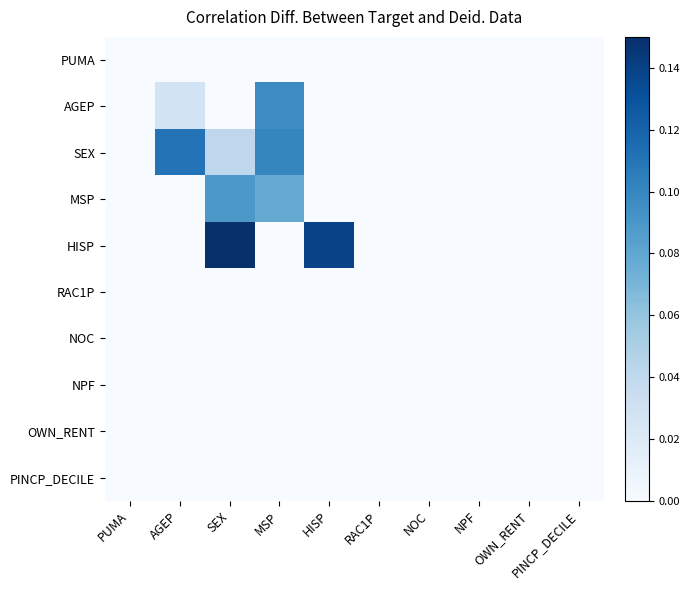

Which series has the largest total across all categories?

HISP